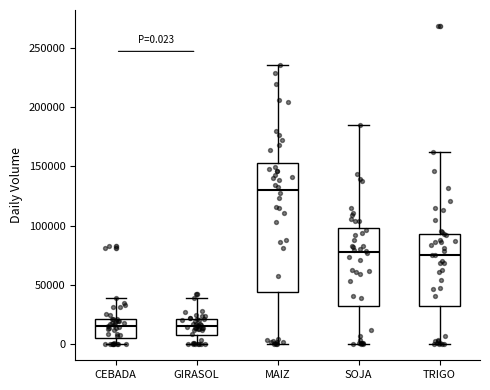

Comparing the boxes themselves (not the whiskers), which one is the tallest?

MAIZ